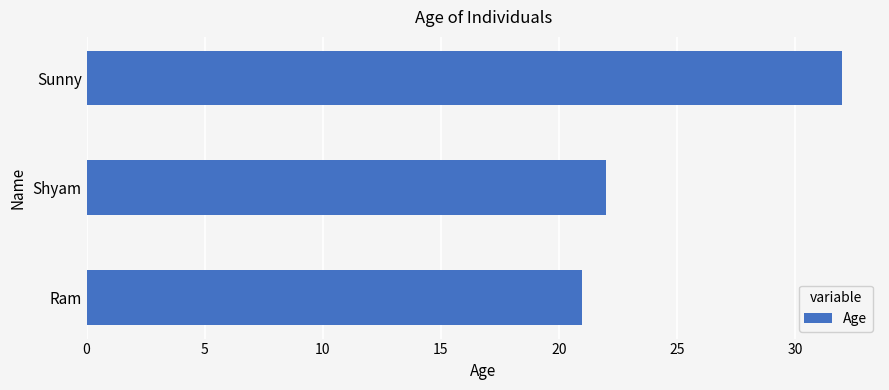

Reading top to bottom, extract all data points from this chart.

32	22	21